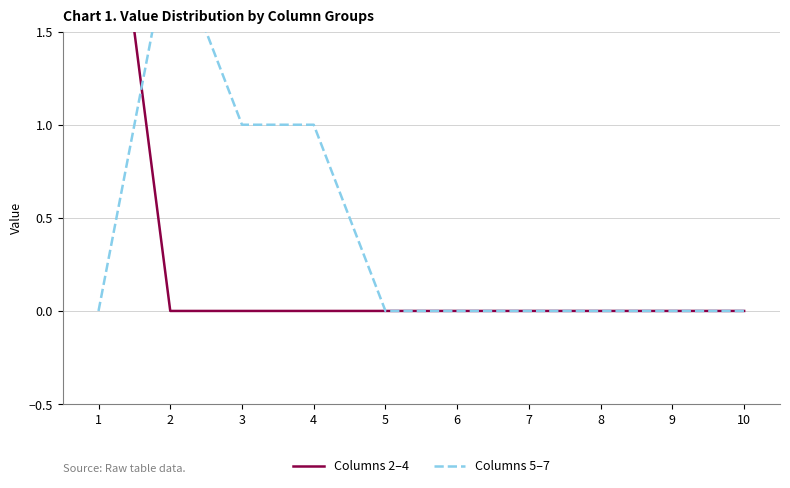

How many Columns 2–4 values are between 0 and 1?

9